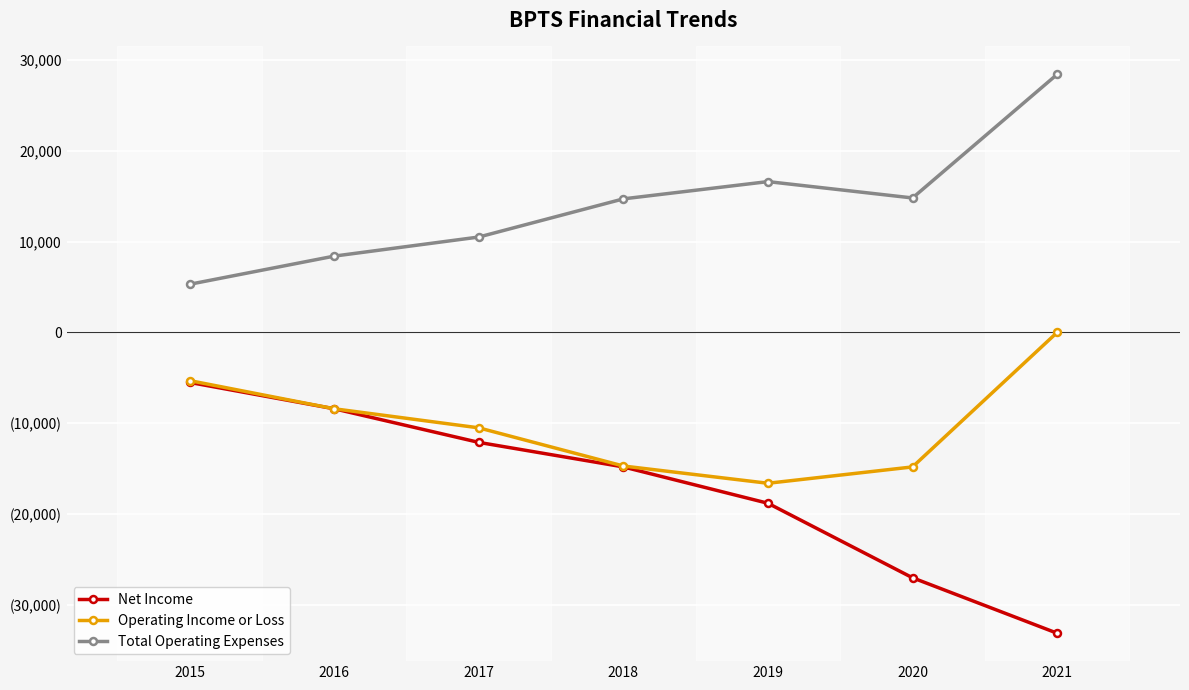

List the labels in order of Net Income value, largest first.

2015, 2016, 2017, 2018, 2019, 2020, 2021